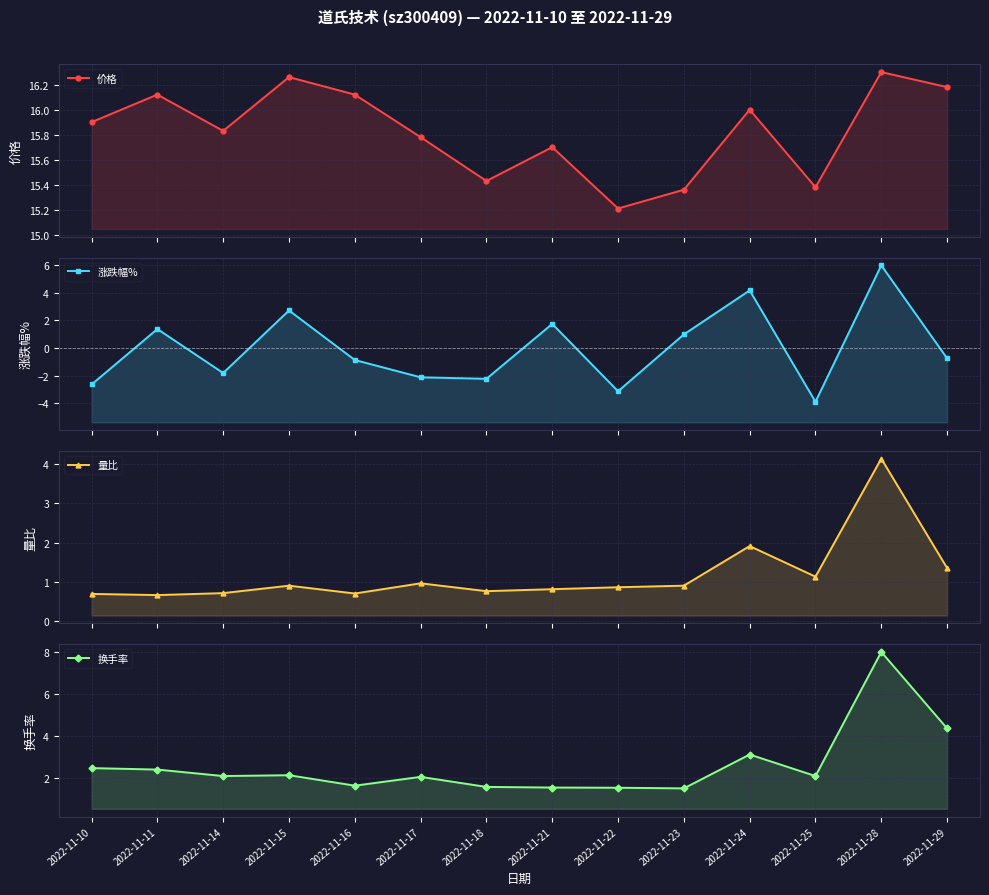

Which has a higher value, 2022-11-14 or 2022-11-23?

2022-11-14